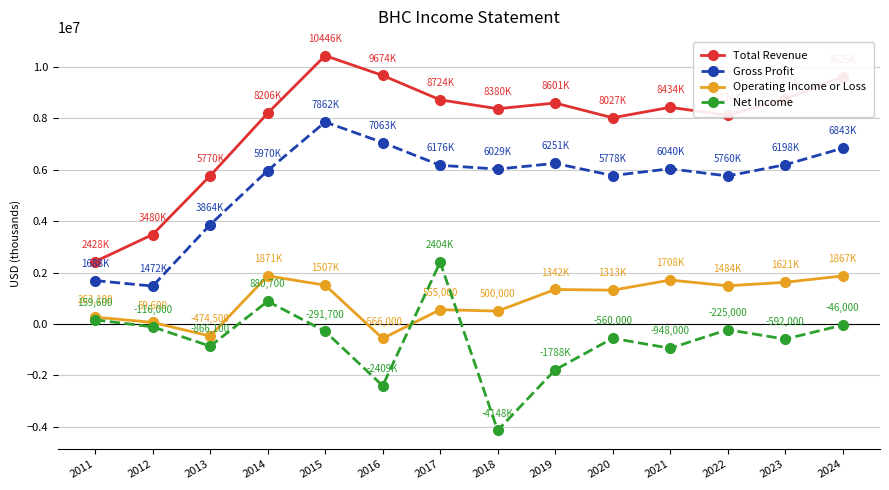

What is the difference between the maximum and minimum values in the Net Income series?

6552000